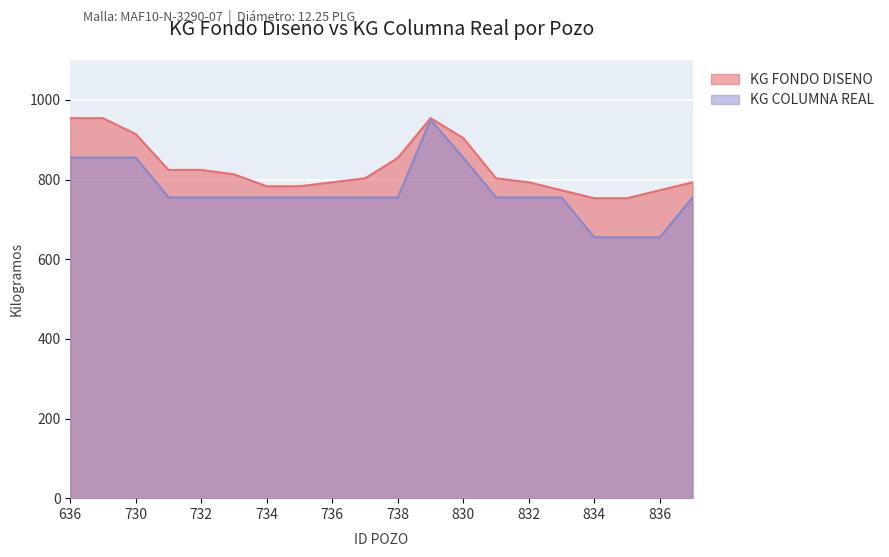

At 831, list the series in order from smallest to largest.

KG COLUMNA REAL, KG FONDO DISENO